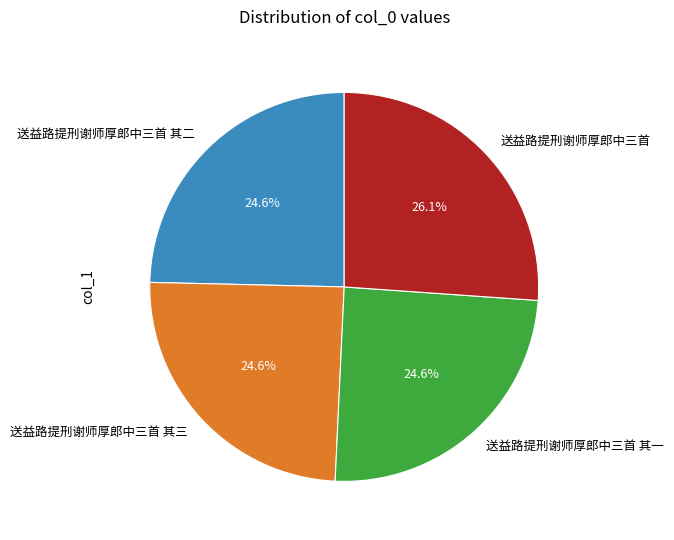

Do 送益路提刑谢师厚郎中三首 and 送益路提刑谢师厚郎中三首 其二 together represent more than half of the pie?

Yes